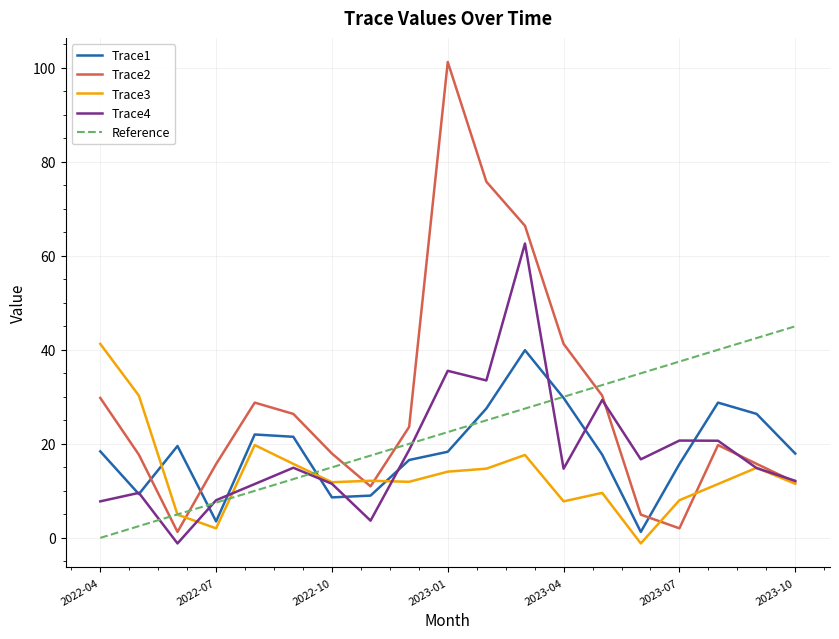

Count the number of categories in the chart.

19